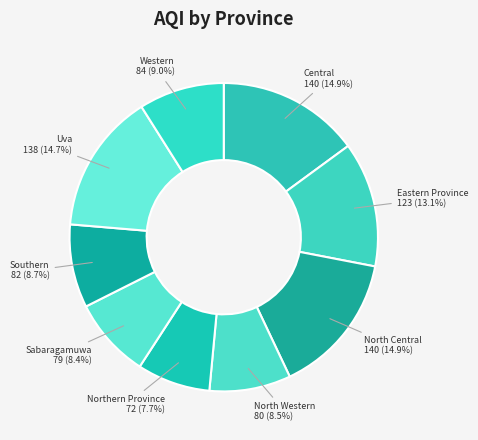

Which has a higher value, Eastern Province or North Central?

North Central